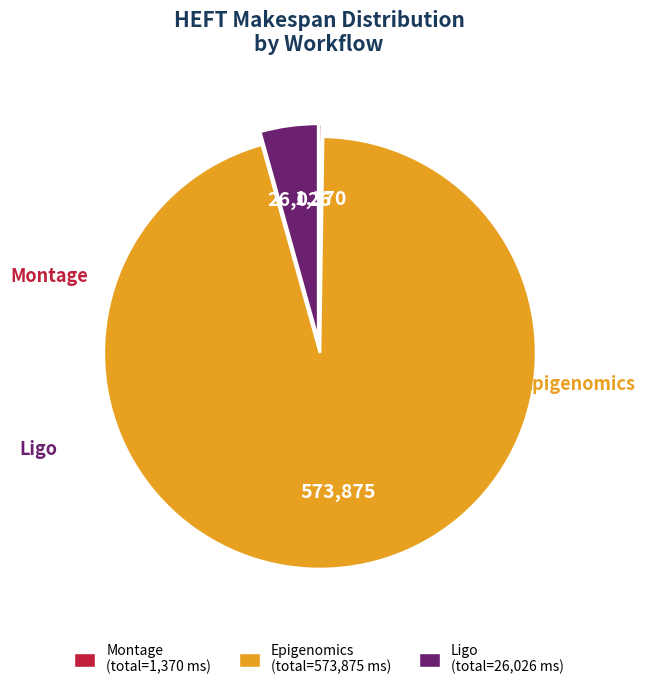

Is there a majority slice in this chart?

Yes